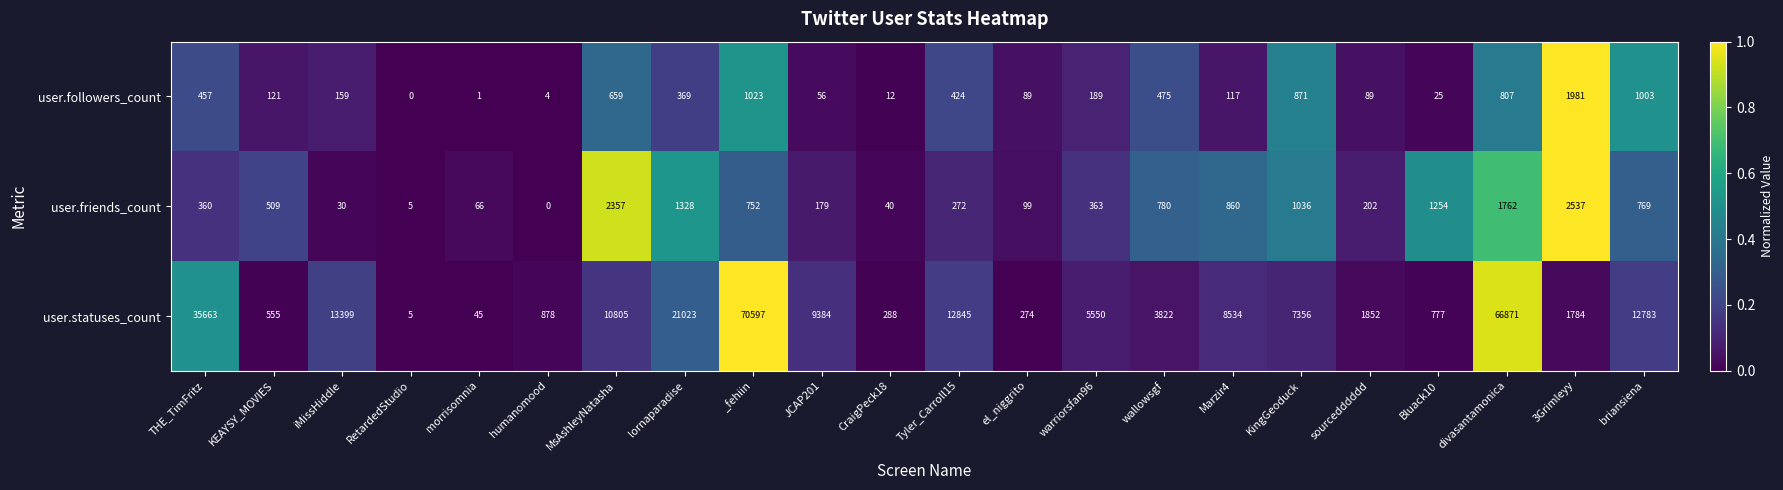

Which series has the largest range (max minus min)?

user.statuses_count